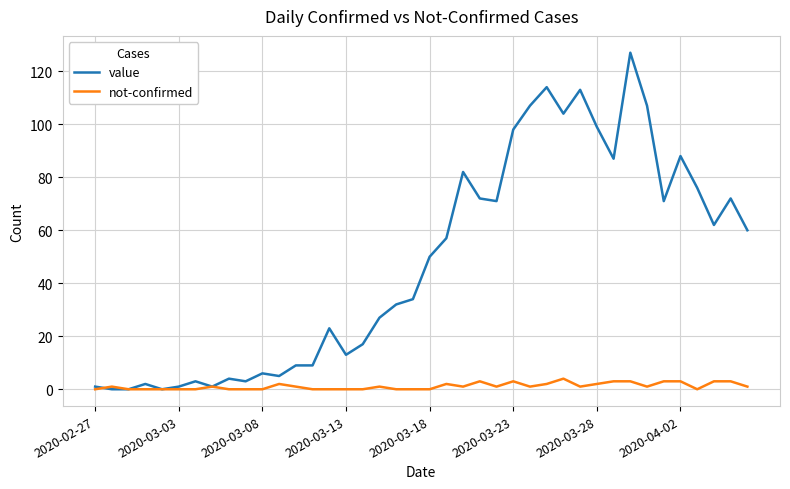

Which series has the widest spread of values?

value